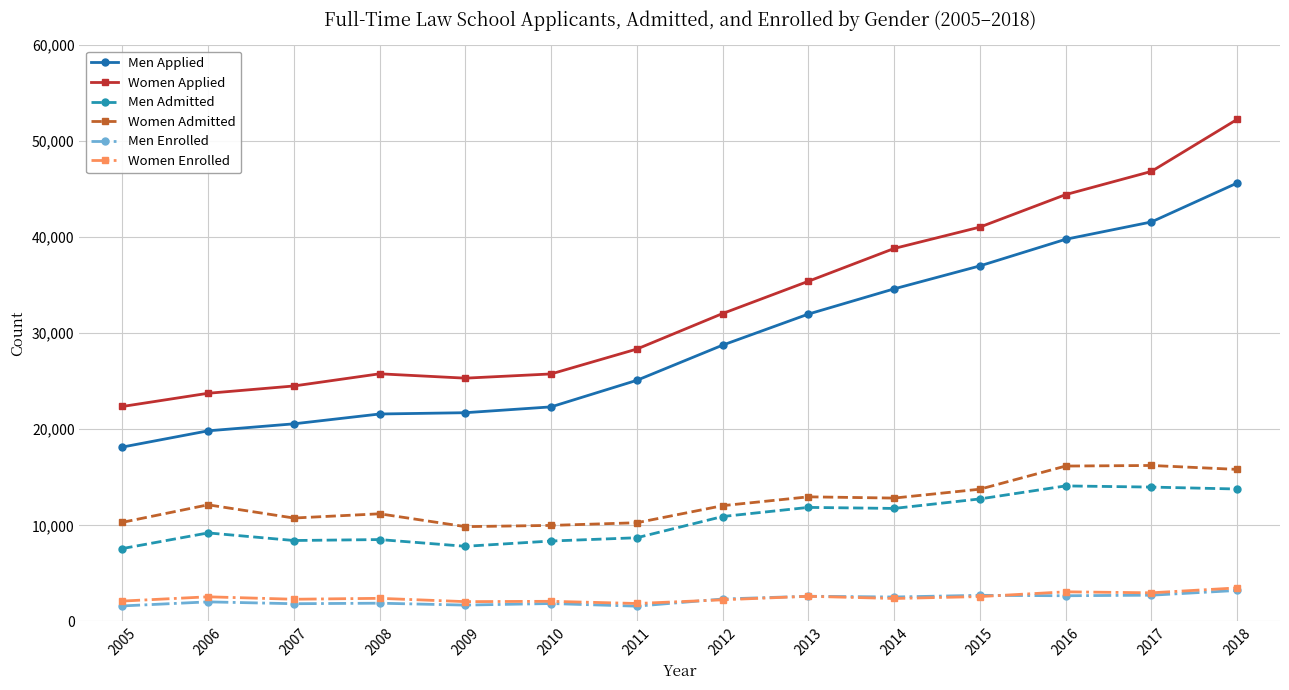

What is the value of the Men Admitted point at the 7th from the left?

8707